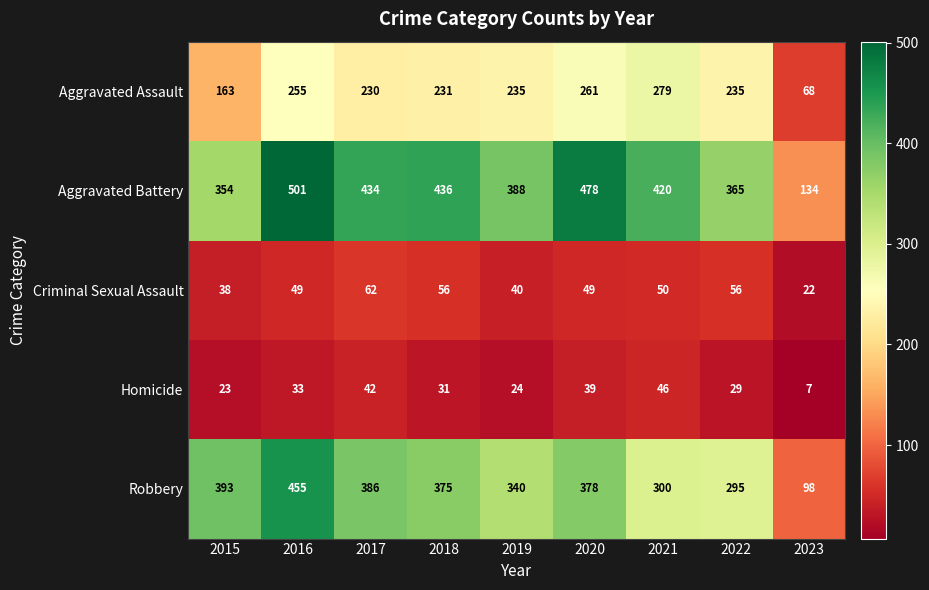

What is the difference between the Criminal Sexual Assault values at 2020 and 2015?

11